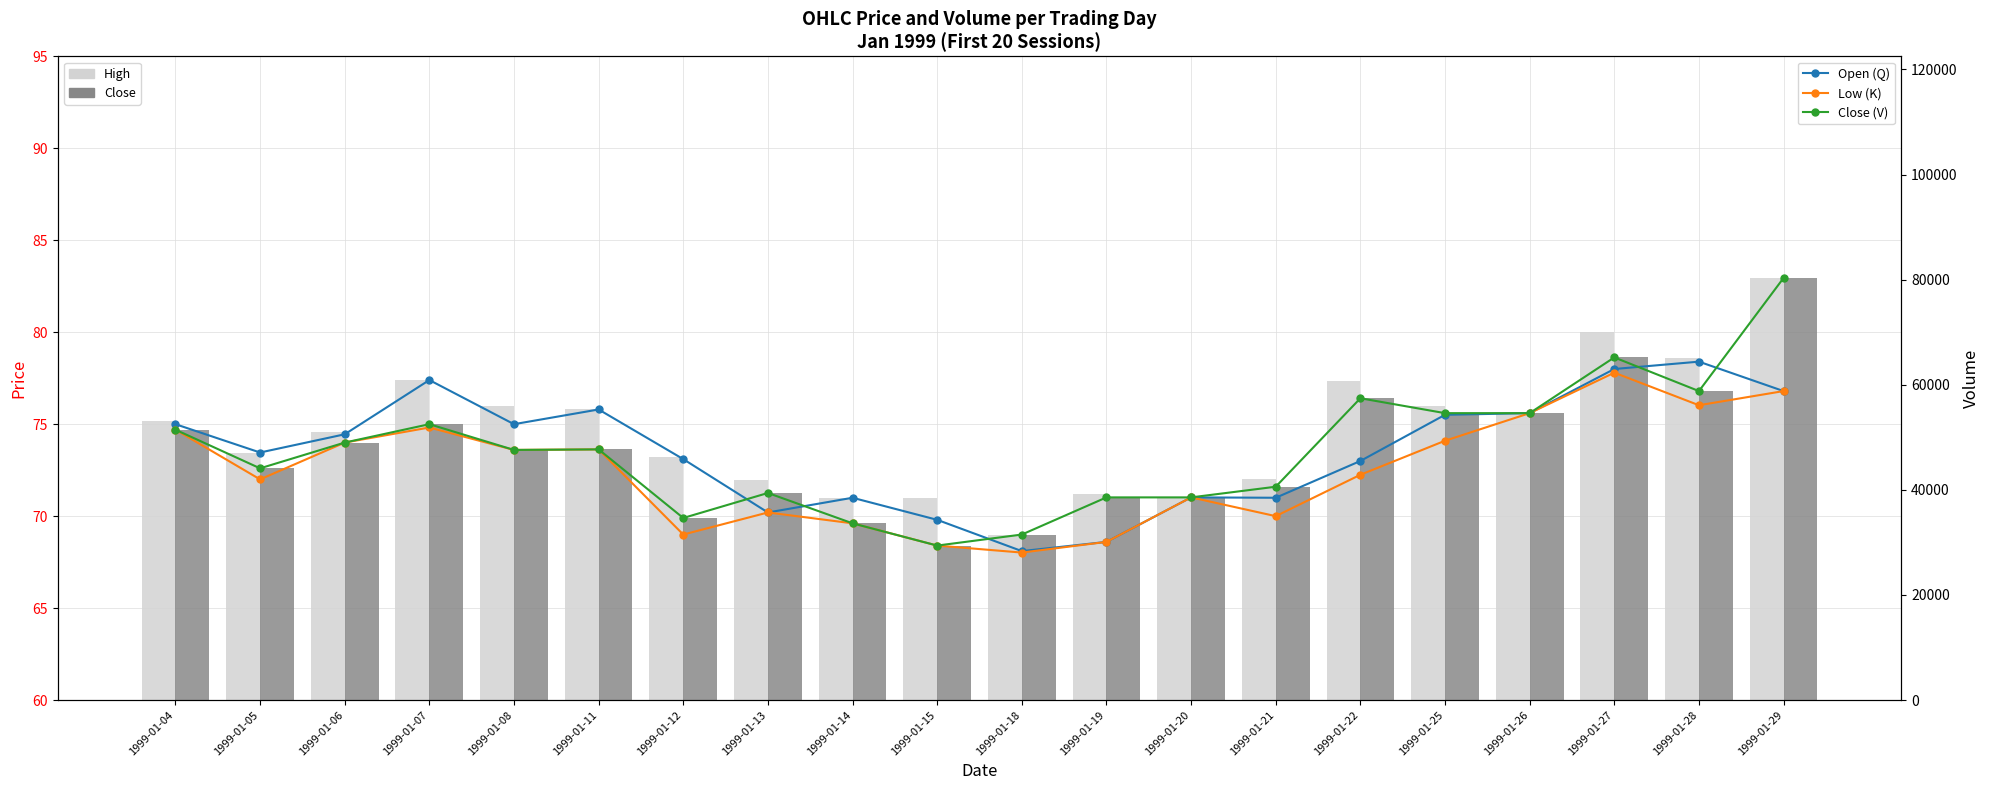

Where does the Close (V) series first go above 73?

1999-01-04